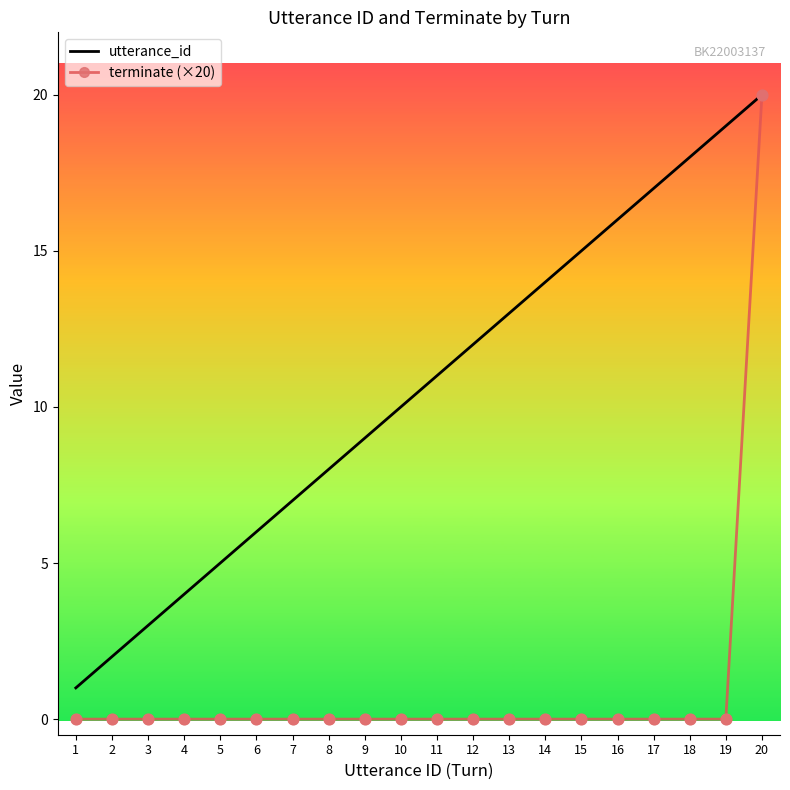

What are all the series names shown in the legend?

utterance_id, terminate (×20)